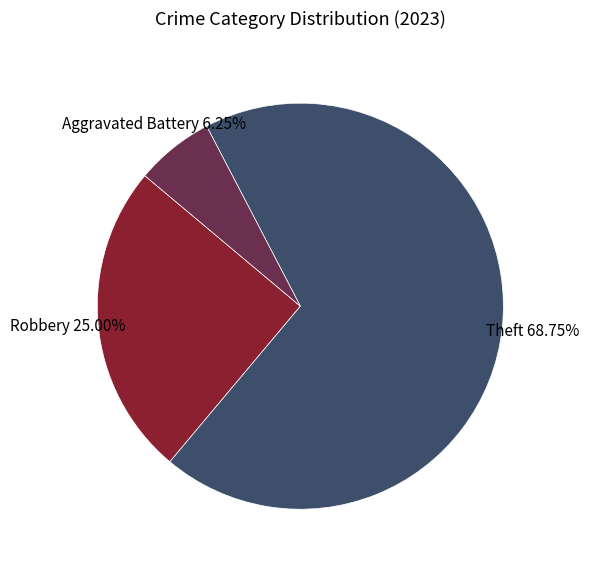

Is there a majority slice in this chart?

Yes